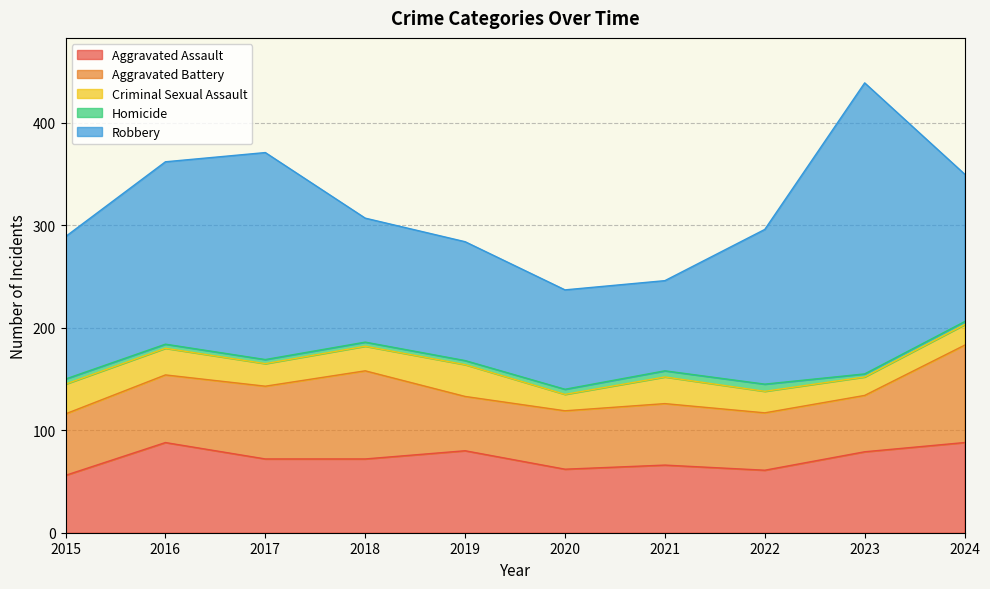

Where does the Criminal Sexual Assault series first go above 24?

2015